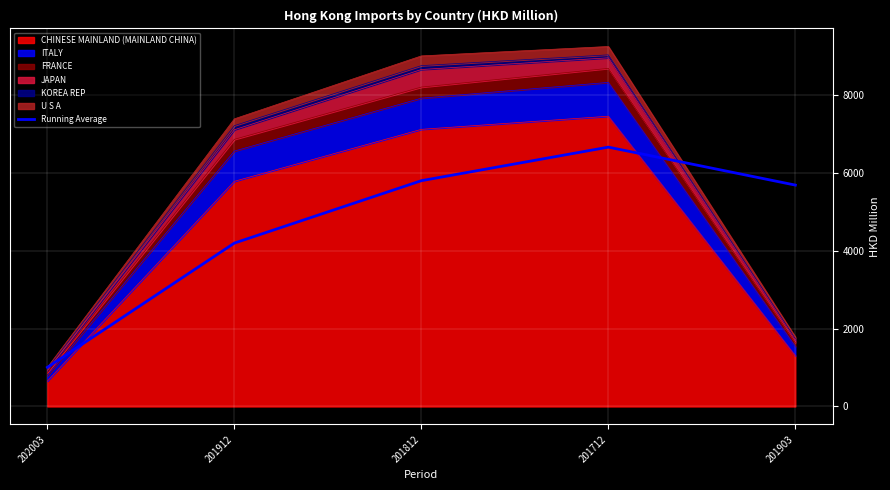

What is the minimum value shown in the chart?

1005.7